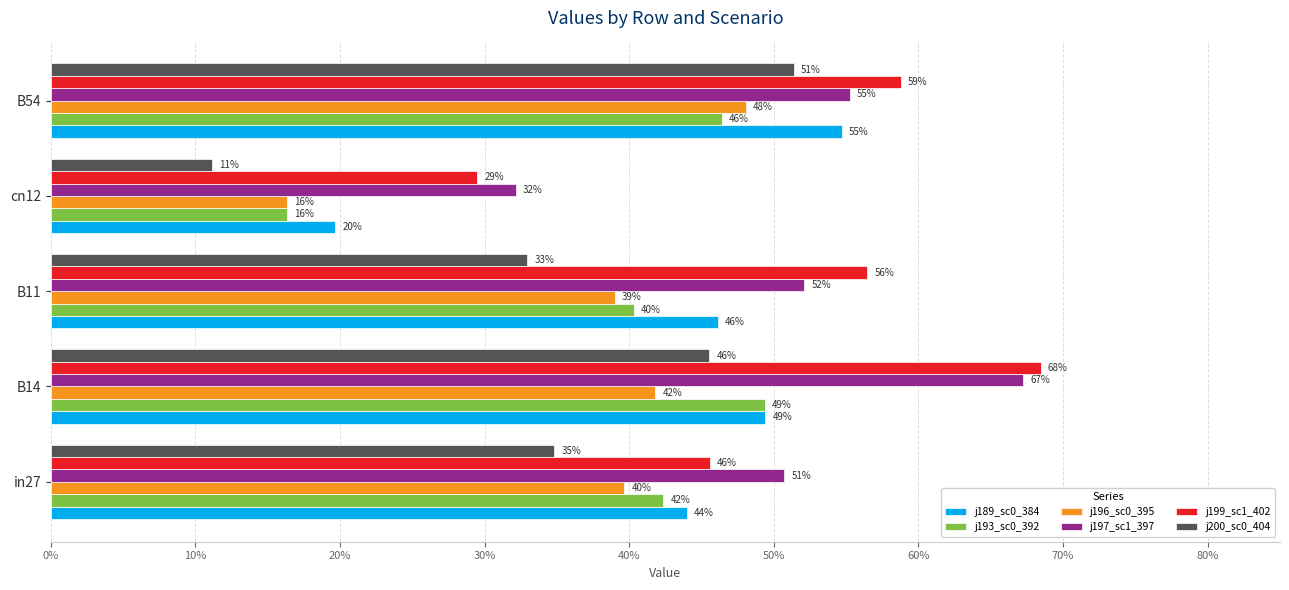

How many groups of bars are there?

5